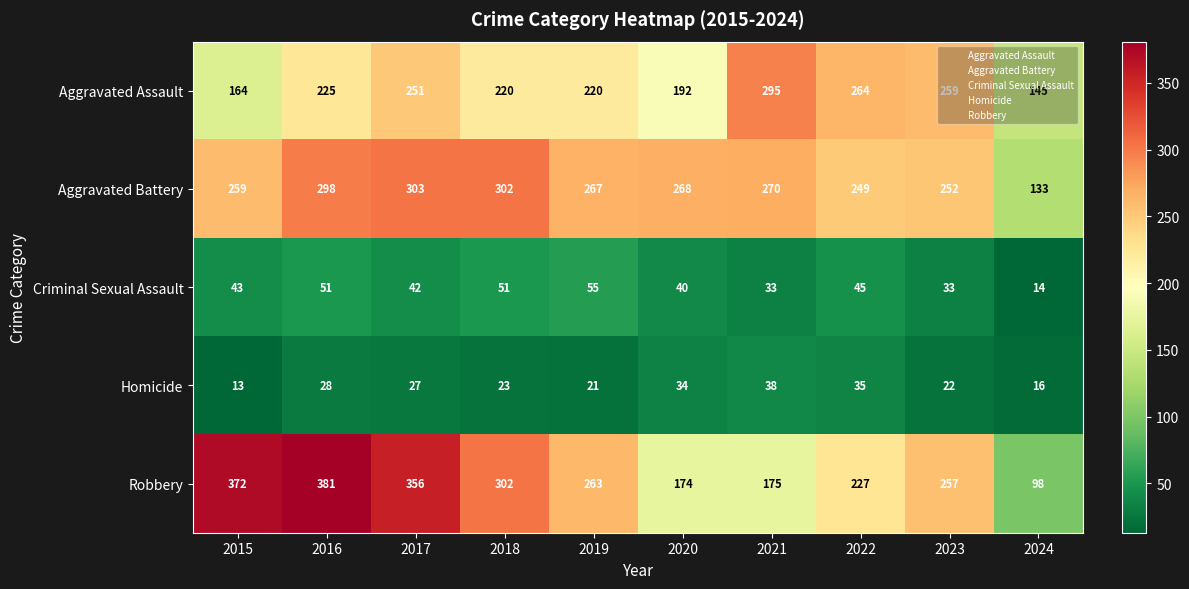

What is the greatest value displayed?

381